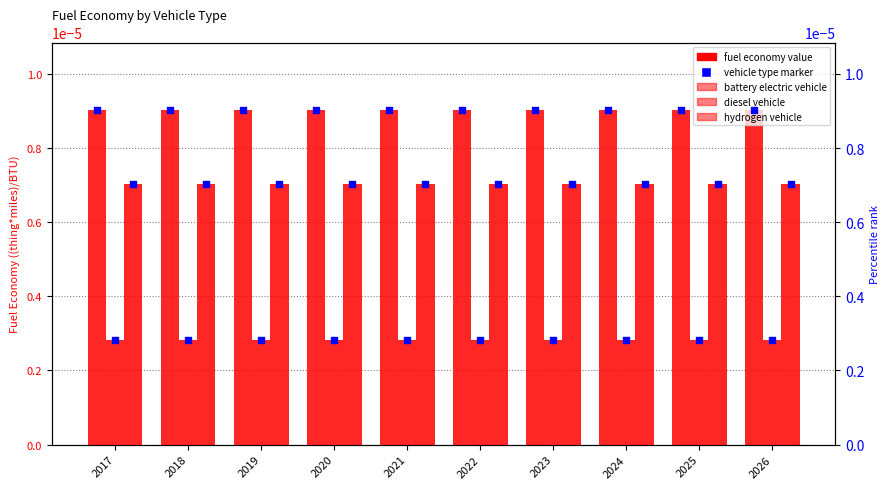

Which series has the widest spread of Y values?

battery electric vehicle